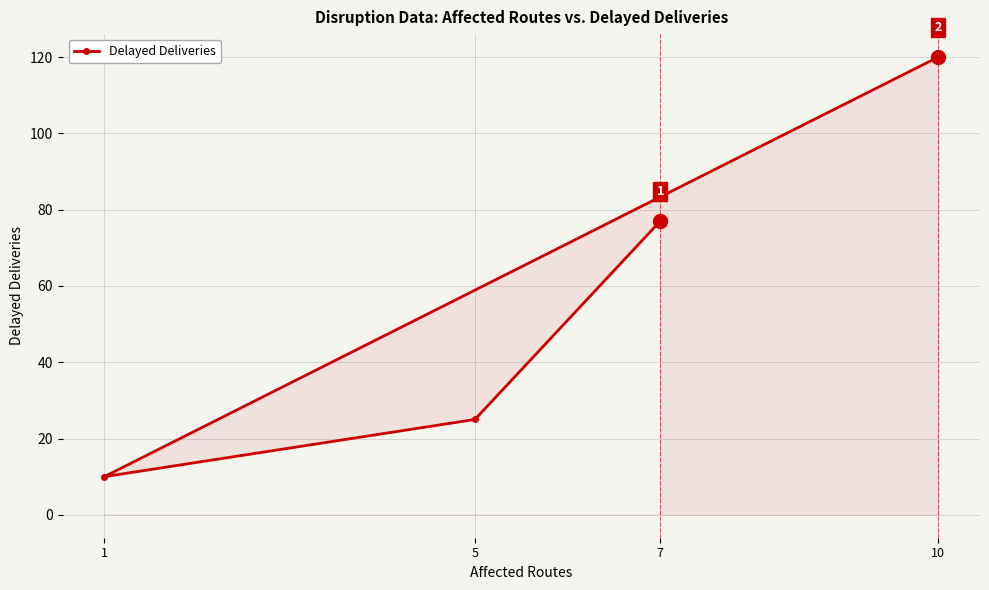

How many lines are shown in the chart?

1